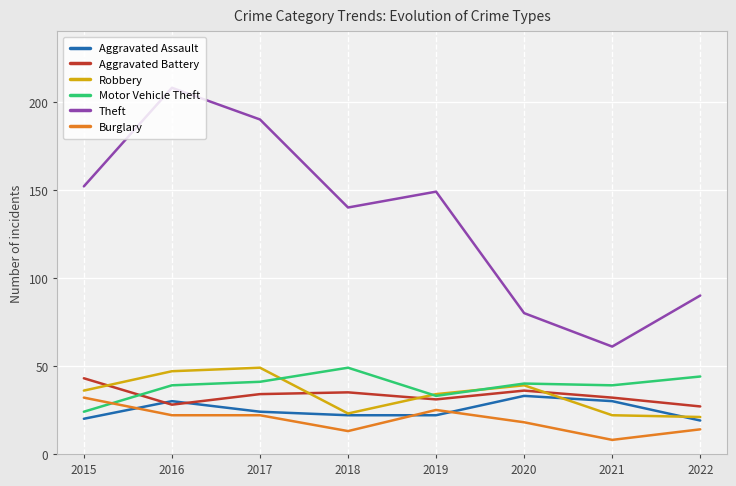

Does the chart have visible grid lines?

Yes